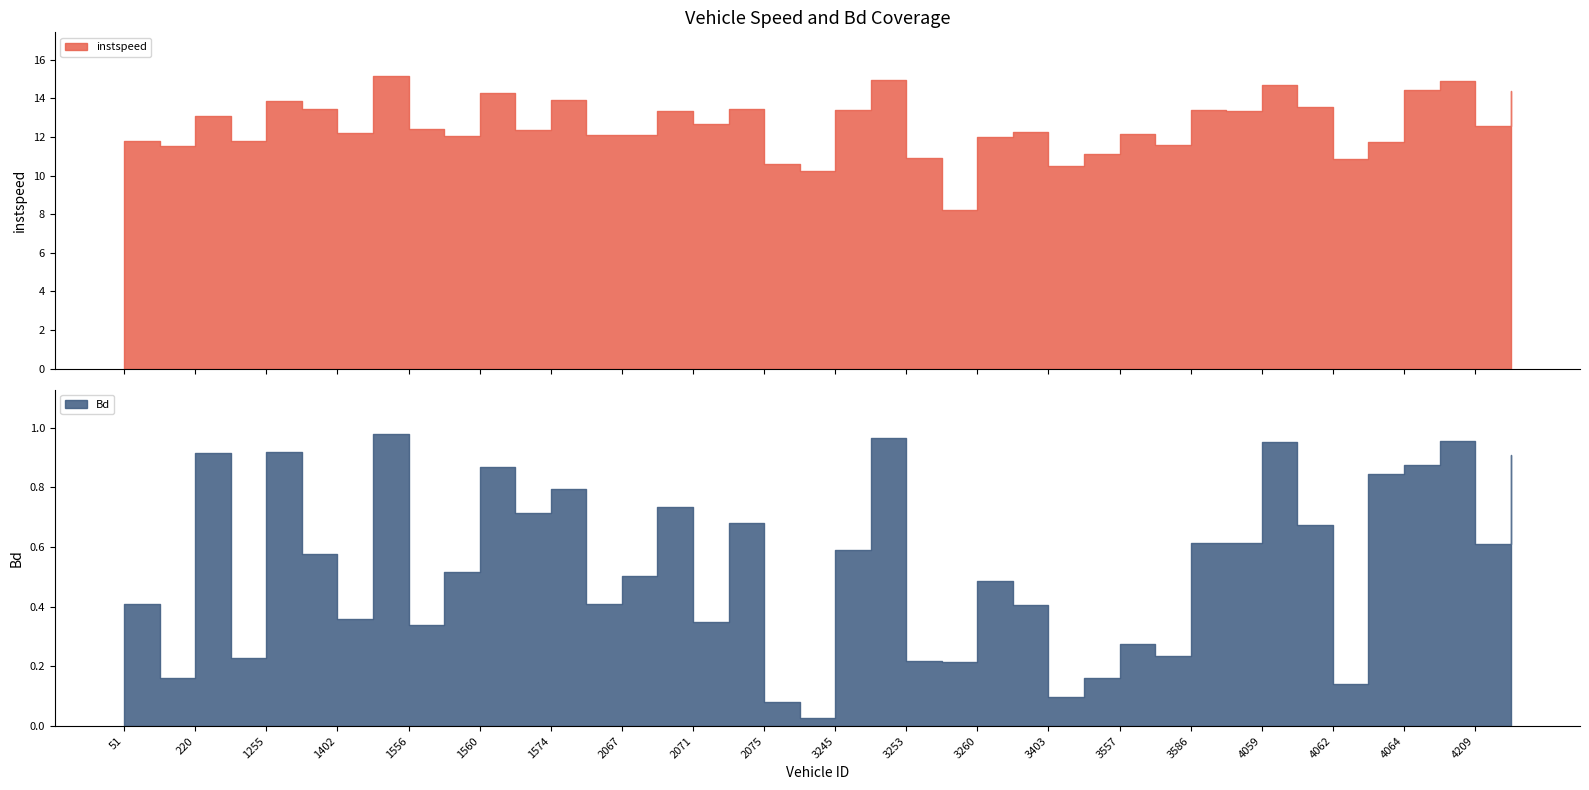

True or false: instspeed and Bd intersect in this chart.

False